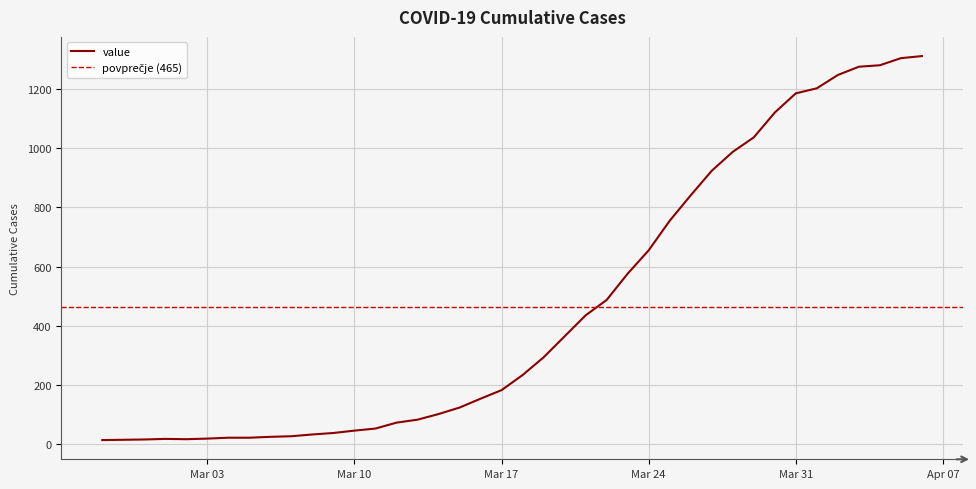

At which label does the data first exceed 233?

2020-03-19